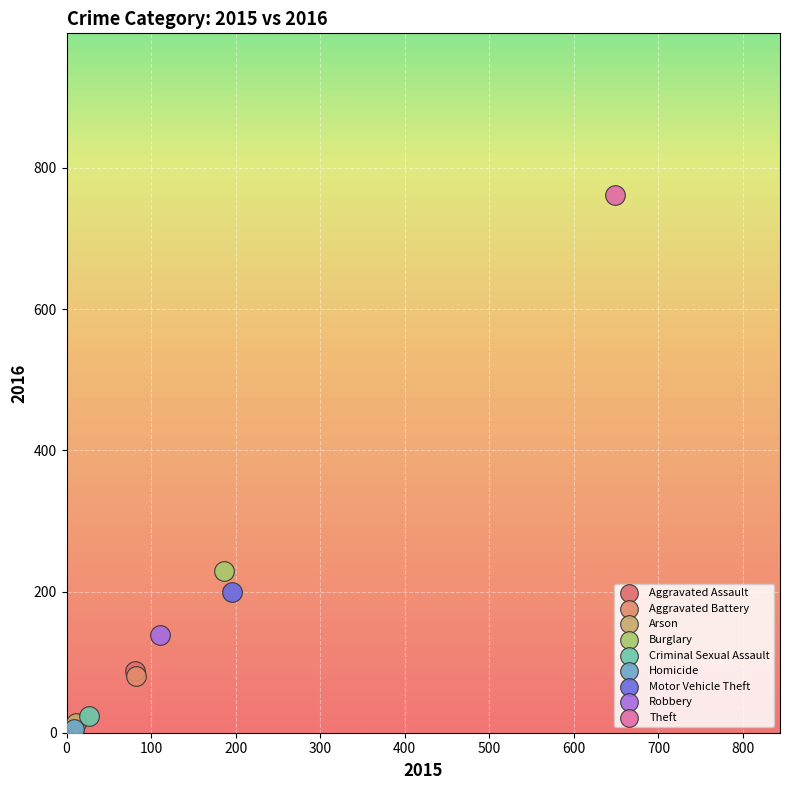

What are all the series names shown in the legend?

Aggravated Assault, Aggravated Battery, Arson, Burglary, Criminal Sexual Assault, Homicide, Motor Vehicle Theft, Robbery, Theft